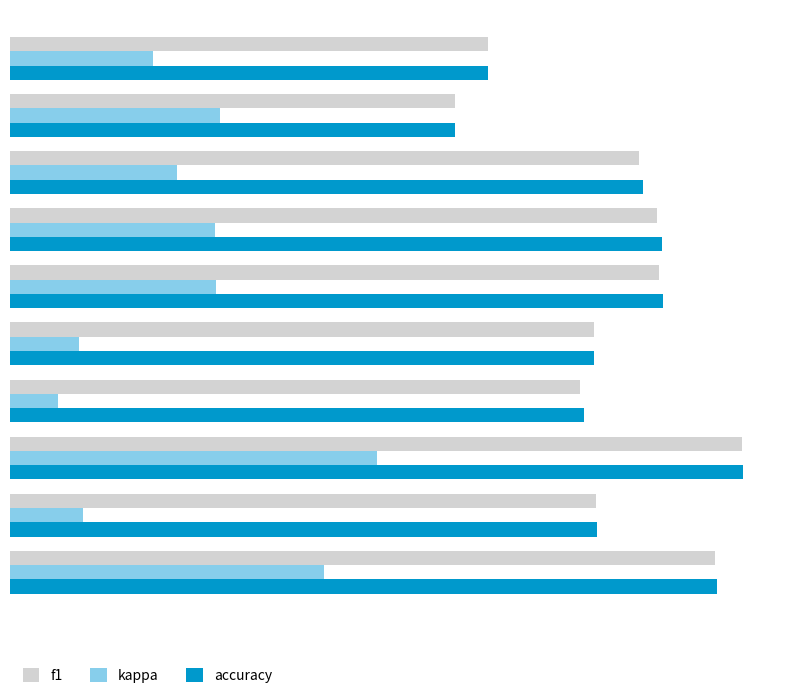

Rank the categories by accuracy value from highest to lowest.

0.7, 9, 0.4, 0.3, 0.2, 8, 0.5, 0.6, 0.0, 0.1